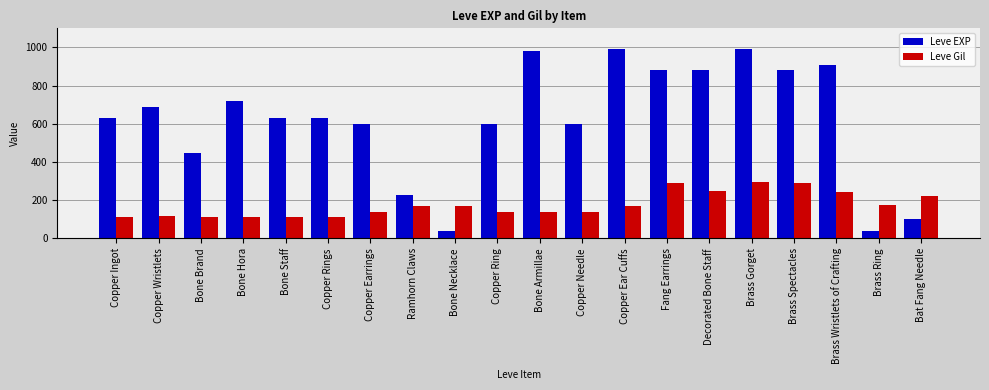

List the series in order of their peak value, highest first.

Leve EXP, Leve Gil